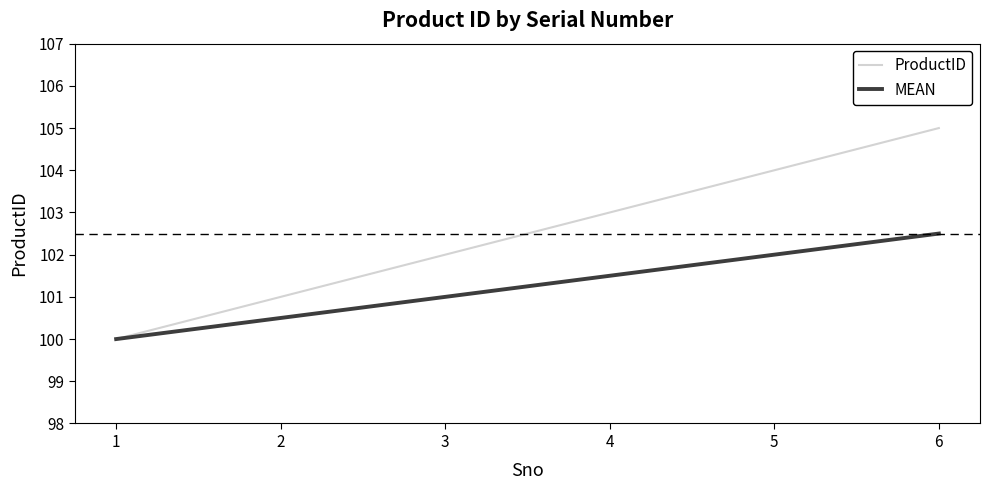

Which series has the largest total across all categories?

ProductID